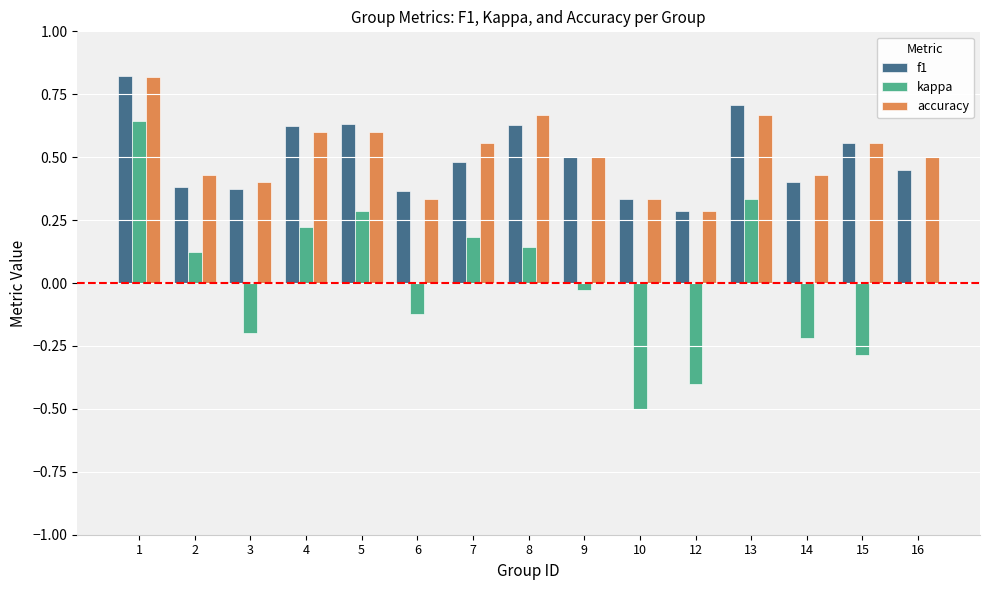

What is the sum of all f1 values?

7.5